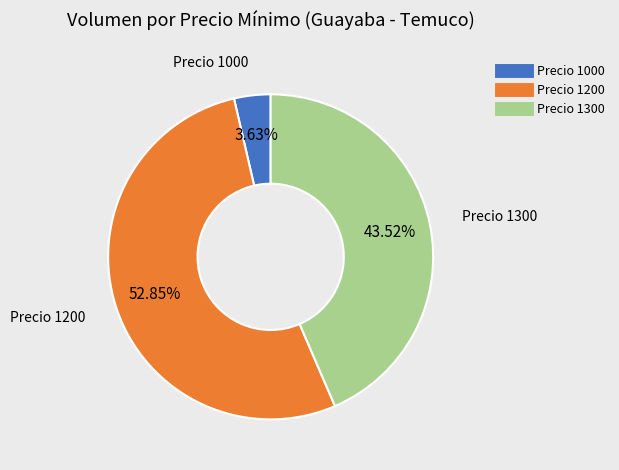

Is there a majority slice in this chart?

Yes